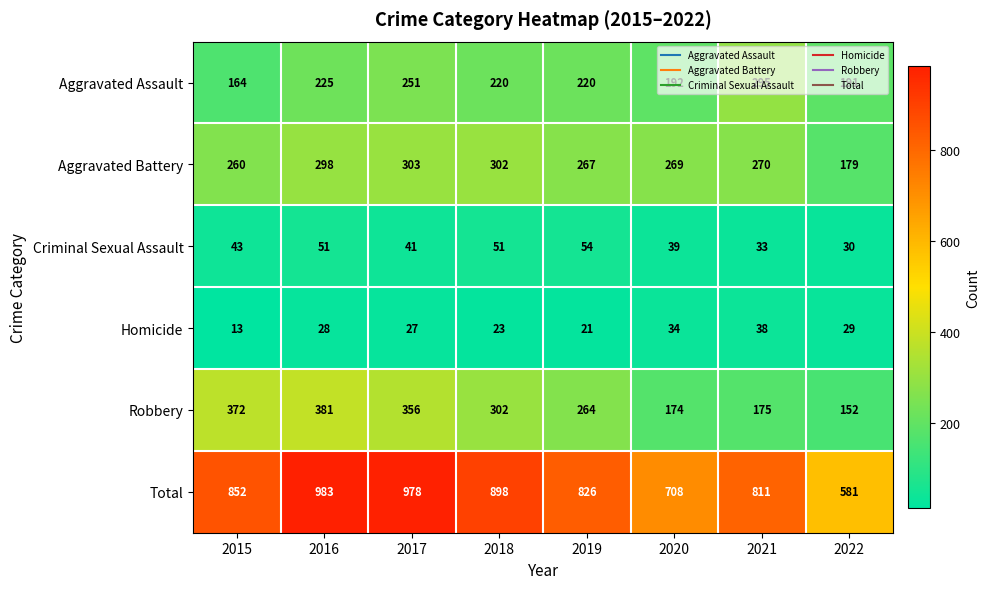

Which category has the lowest value across all series?

2015